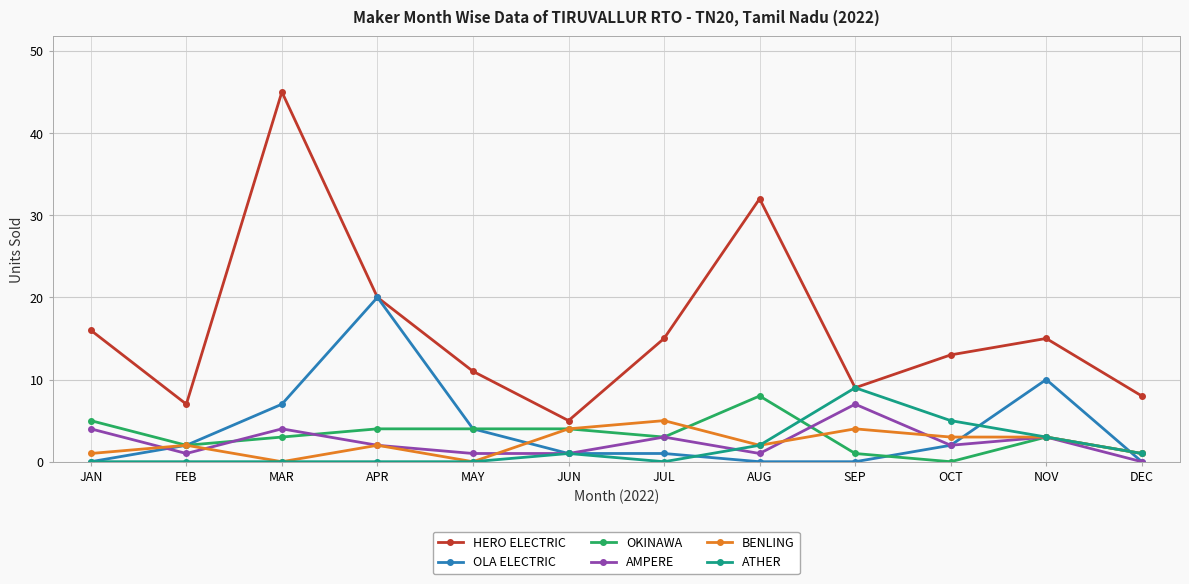

What is the difference between the highest and lowest values at APR?

20